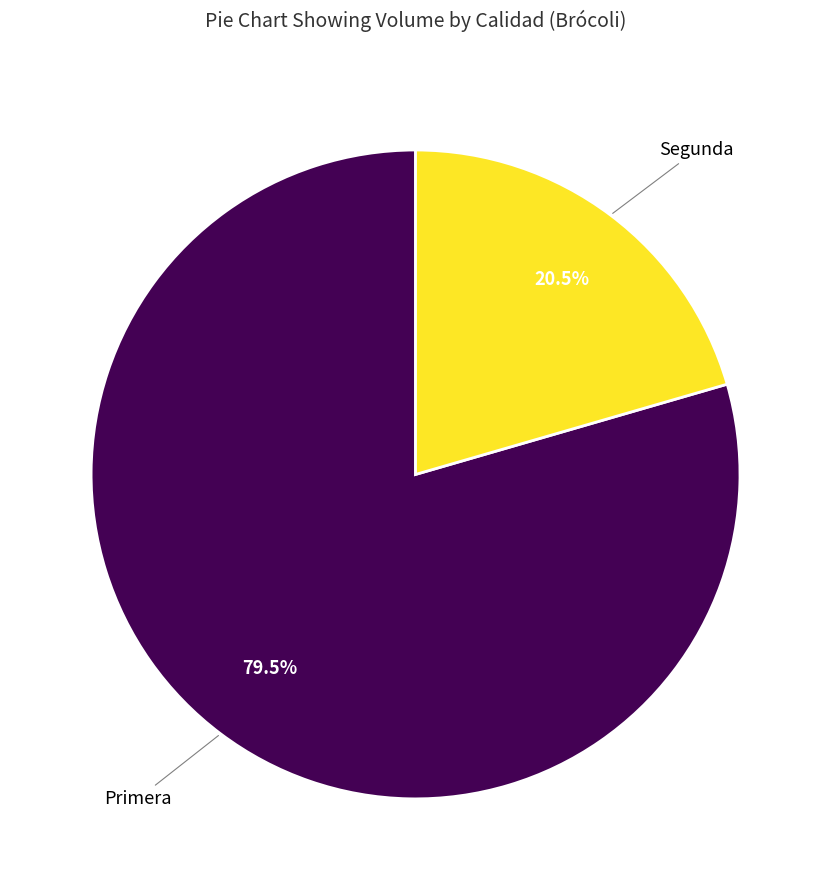

To the nearest percent, what is the difference between the largest and smallest slice percentages?

59%